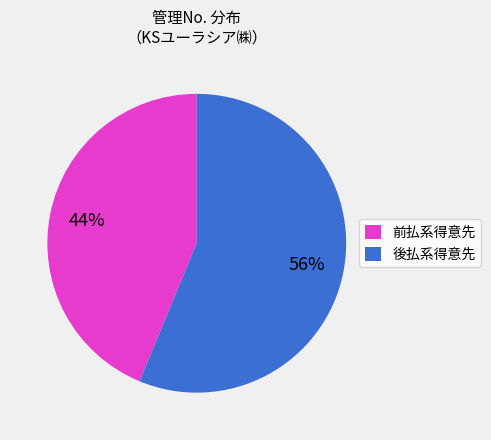

To the nearest percent, what is the combined percentage of 前払系得意先 and 後払系得意先?

100%